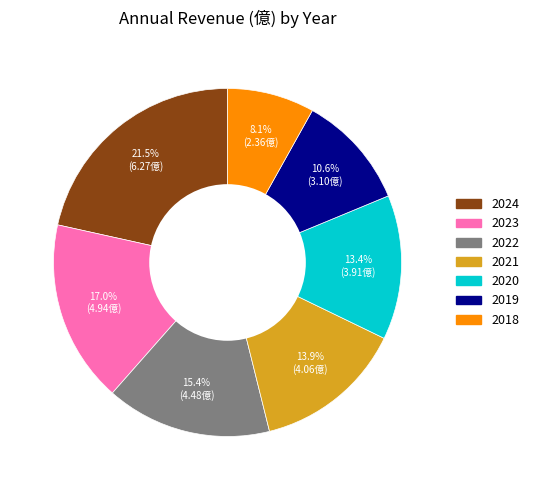

The 2023 slice represents 17% of the pie. True or false?

True